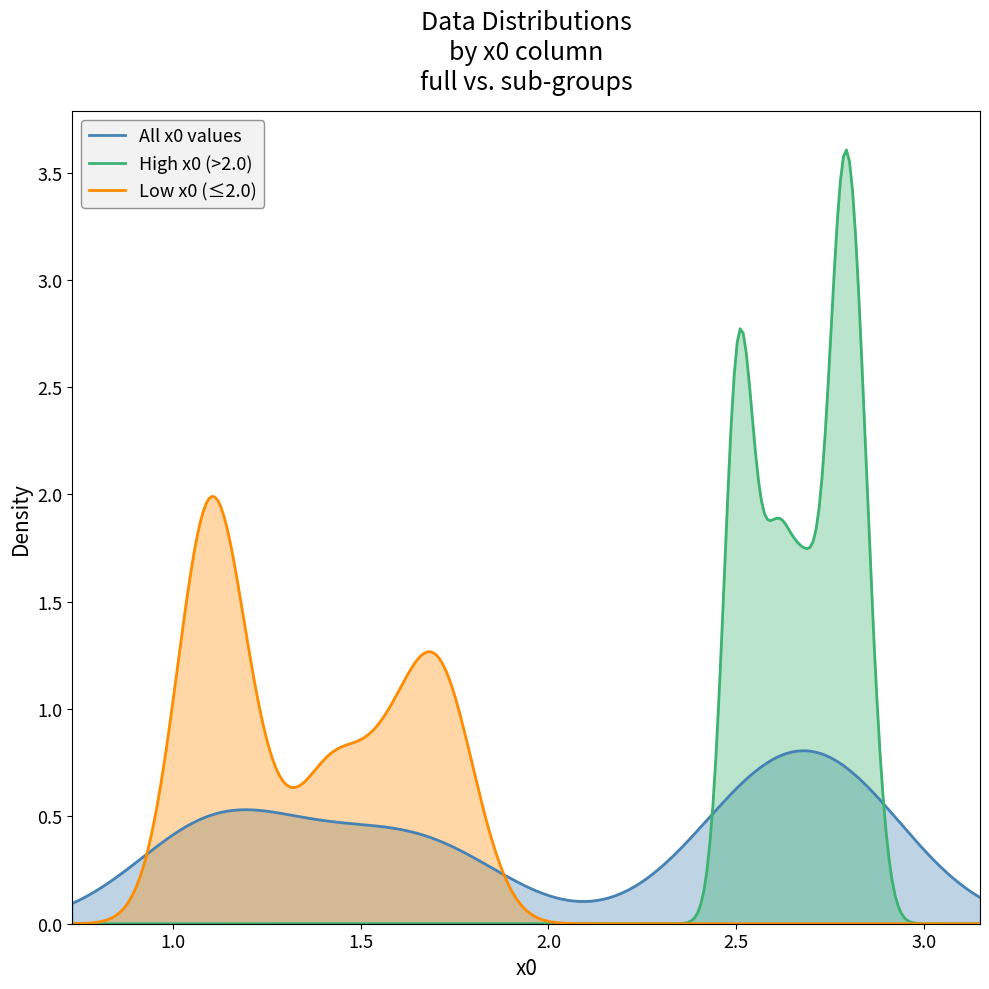

How many points are lower than both their immediate neighbors (excluding endpoints)?

15